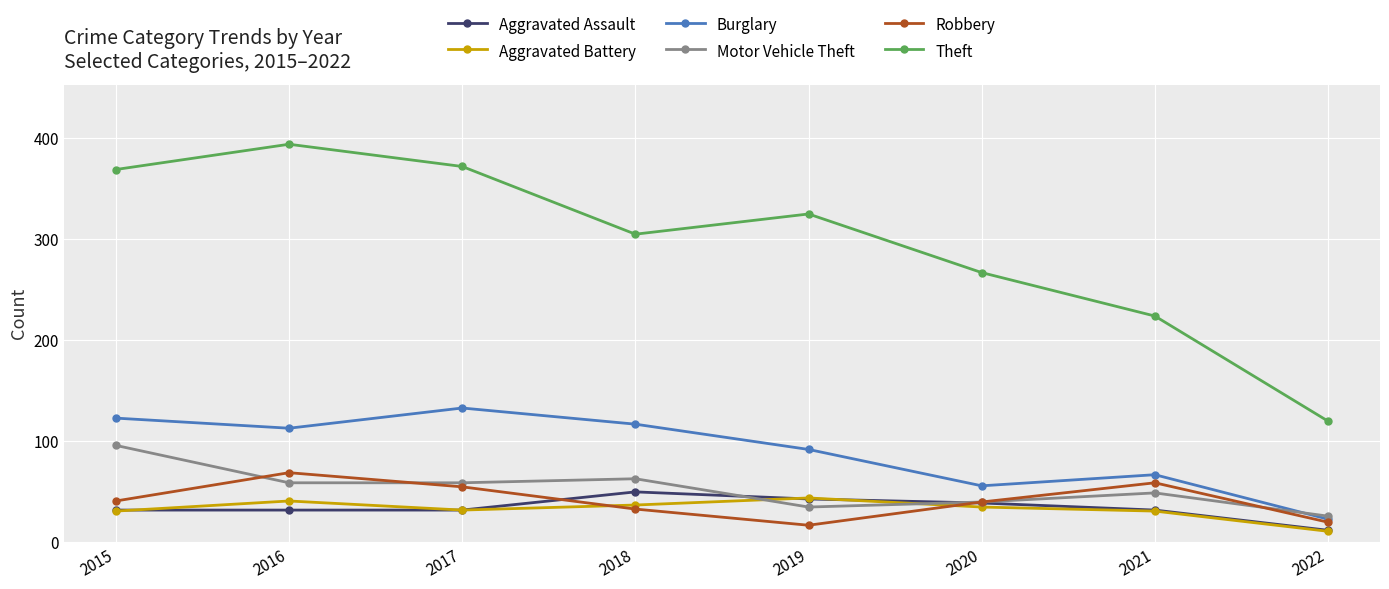

At which label is Theft closest to 257?

2020